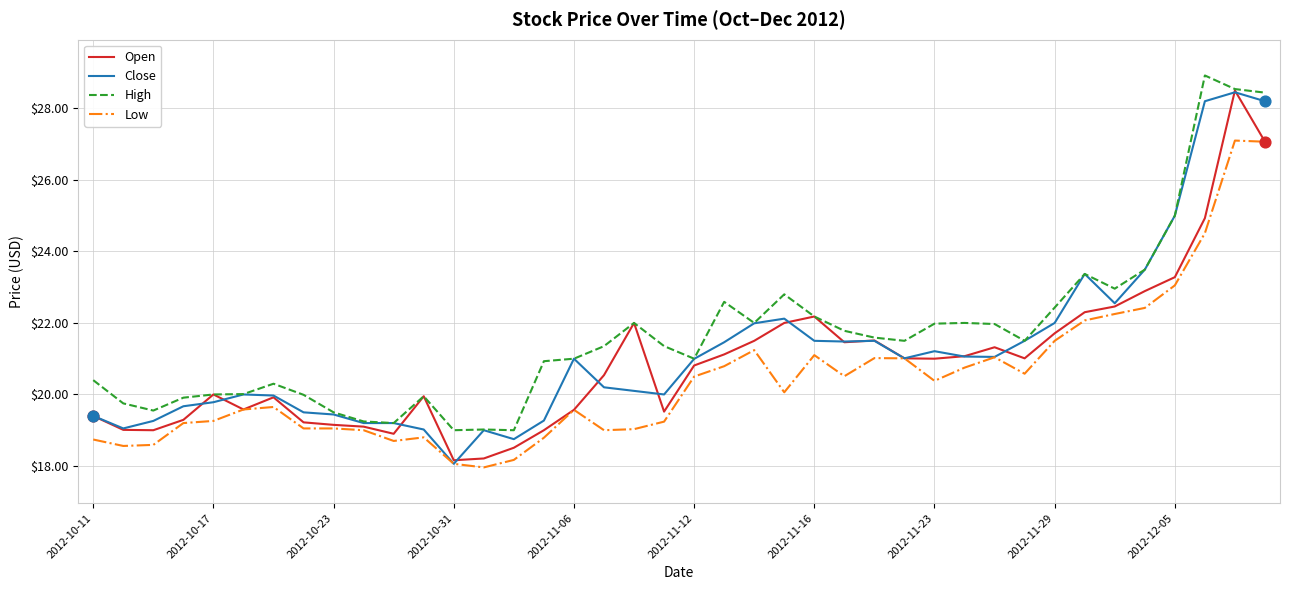

What is the lowest value of the Open series?

18.2